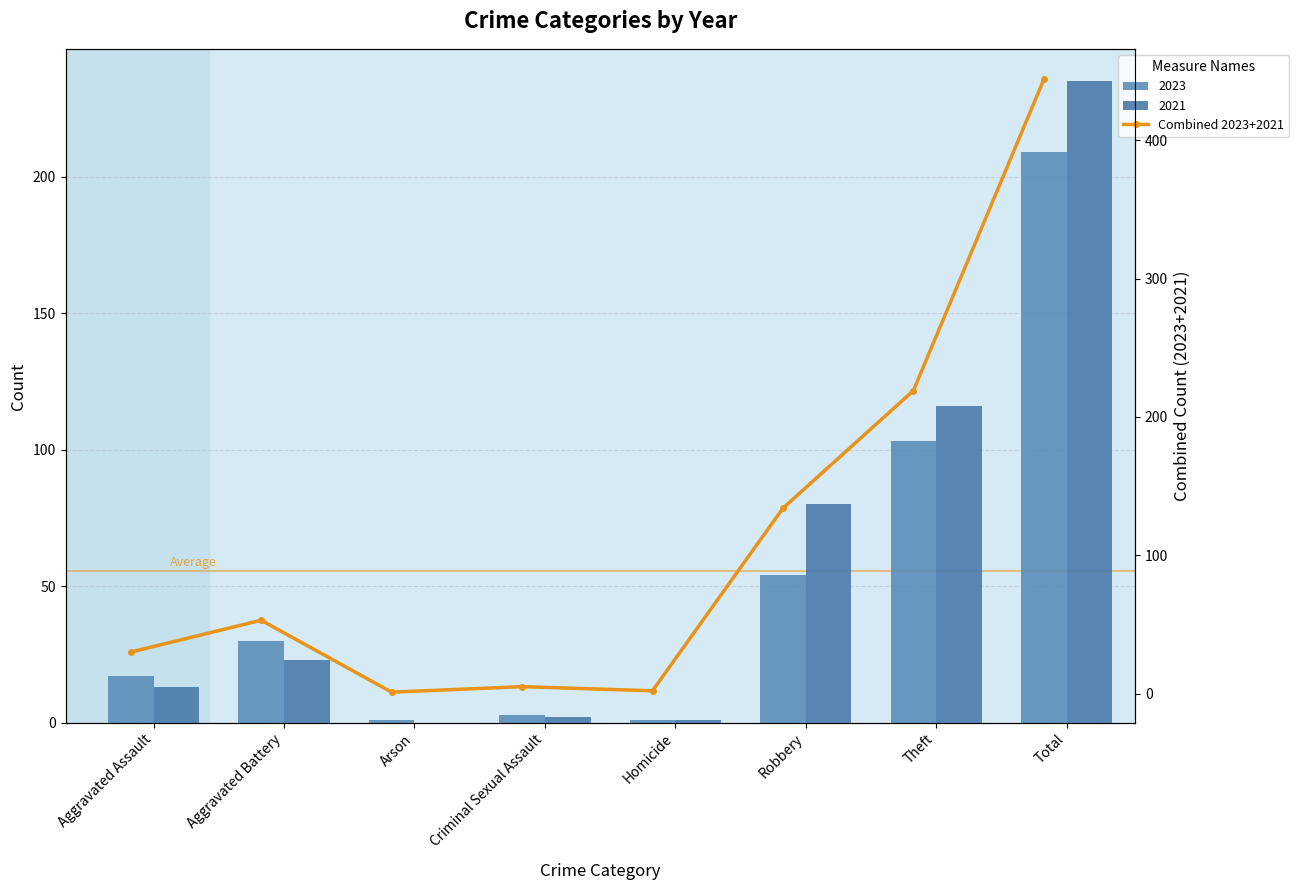

What position from the right is Robbery?

3